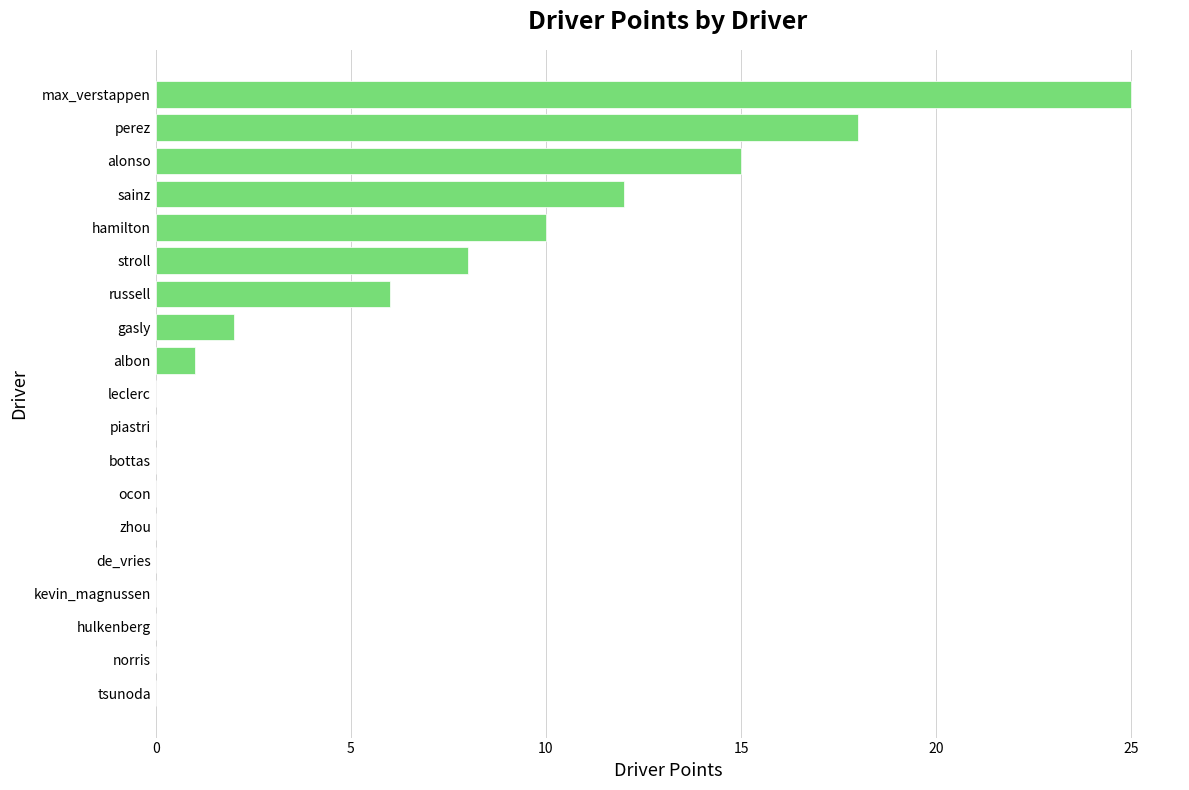

What is the maximum value shown in the chart?

25